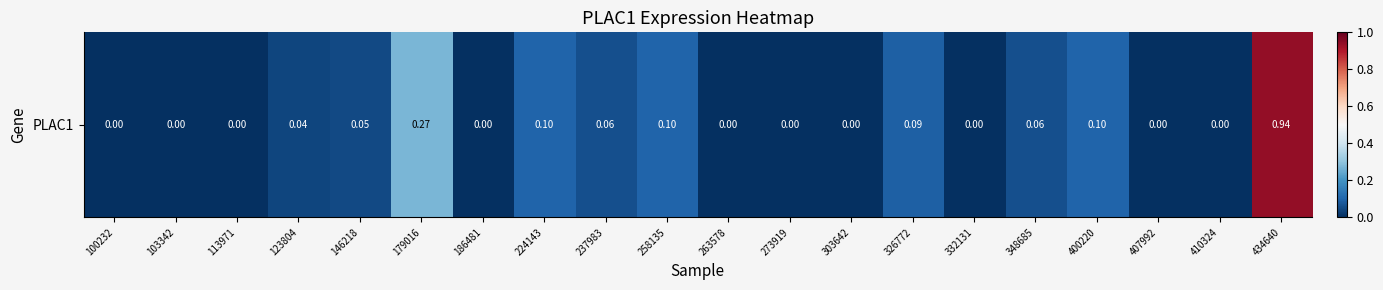

Count the number of values greater than 0.

10